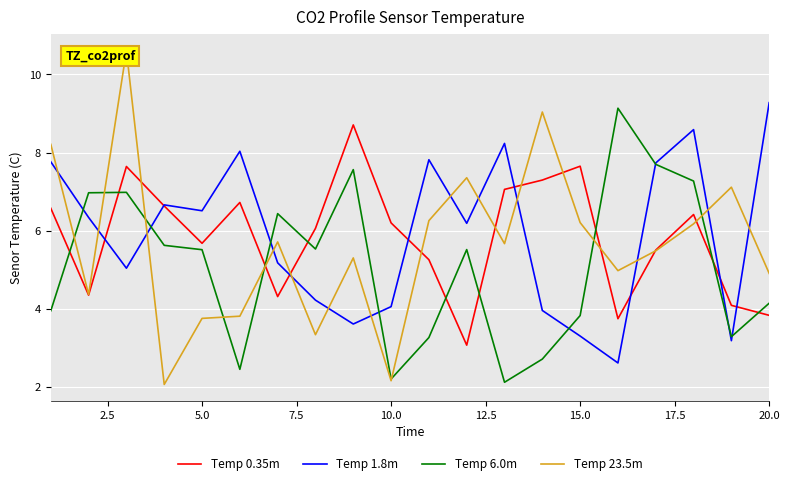

True or false: Temp 0.35m and Temp 6.0m intersect in this chart.

True